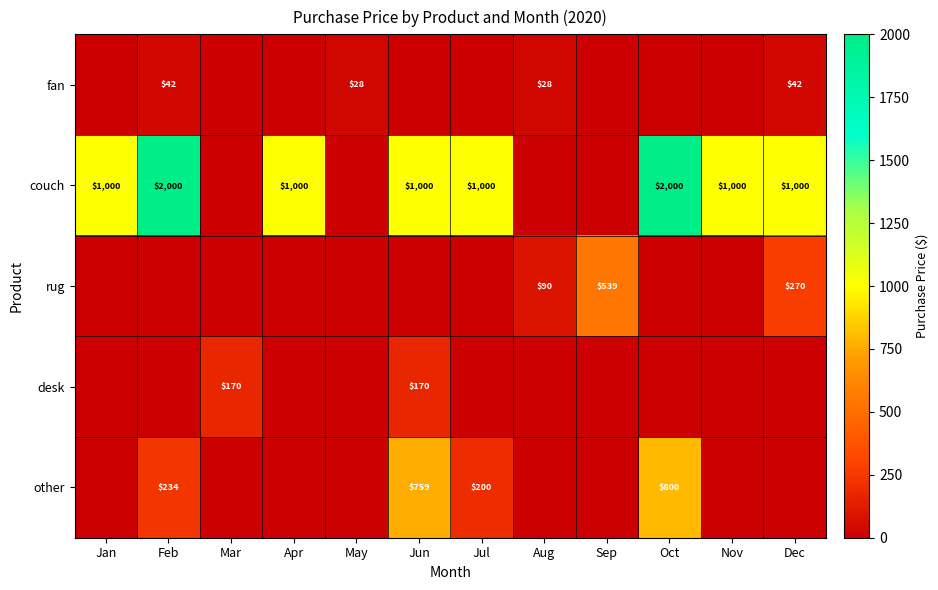

What is the total value across all series at Dec?

1311.5